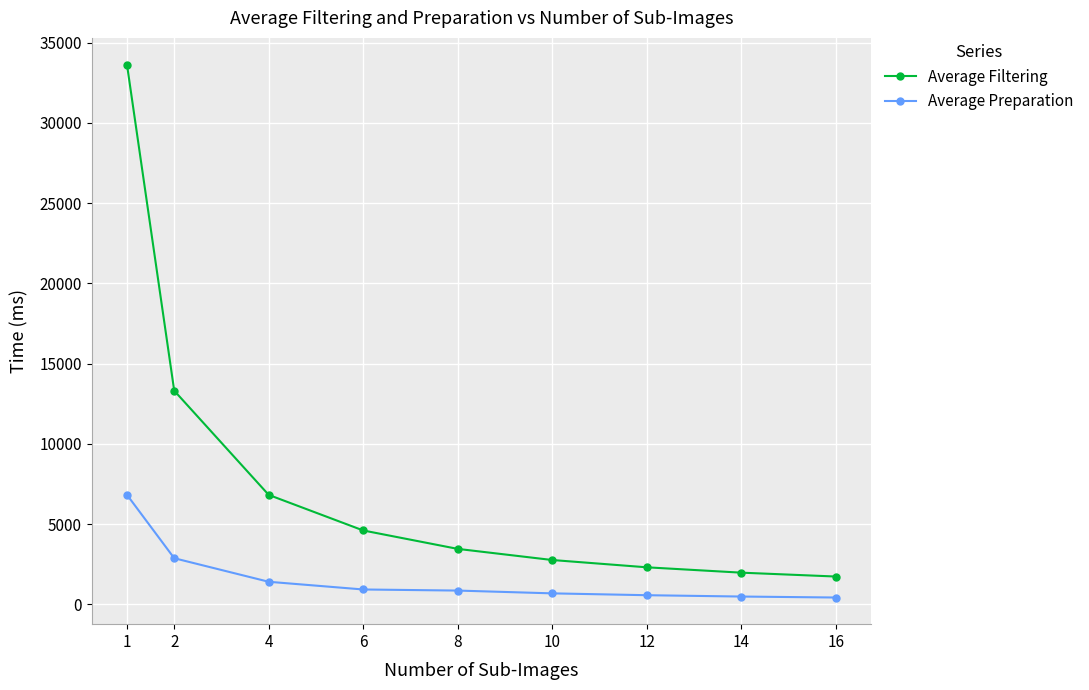

Which series has the largest total across all categories?

Average Filtering